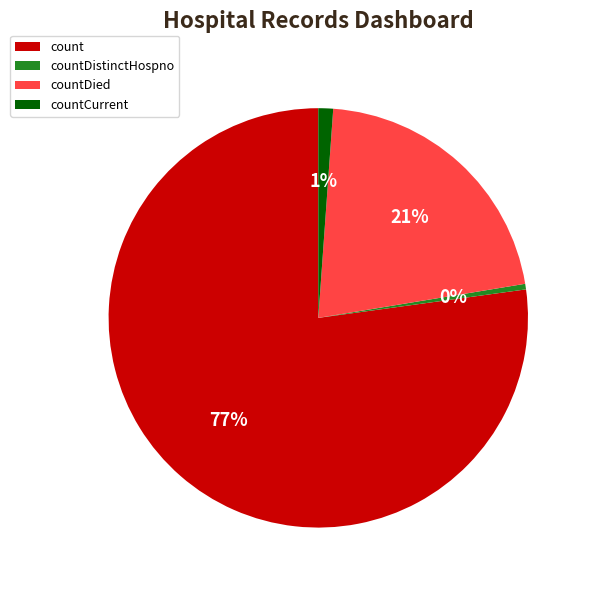

Rank the categories by value from highest to lowest.

count, countDied, countCurrent, countDistinctHospno